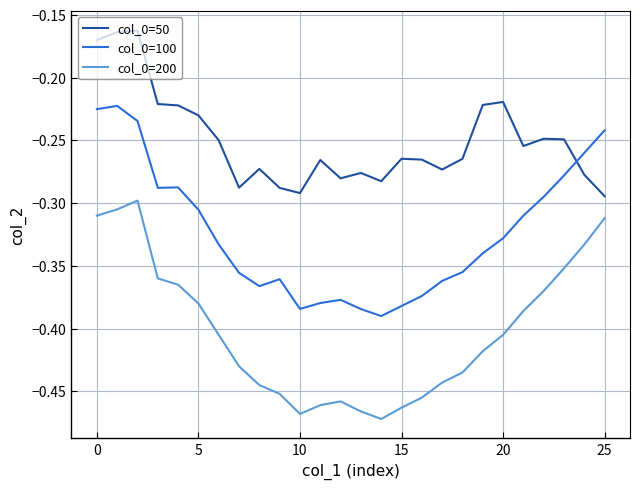

Which series has the largest total across all categories?

col_0=50